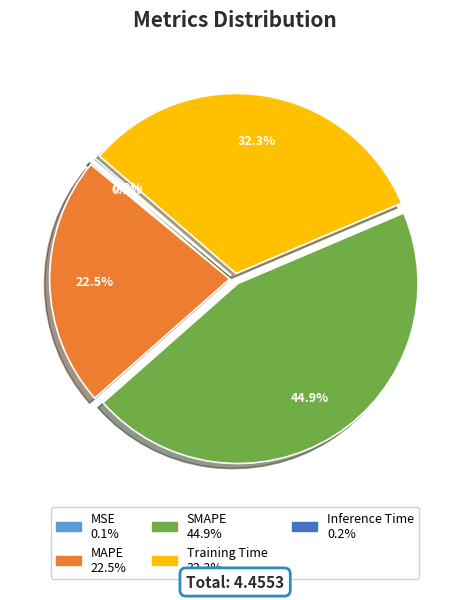

Is there a majority slice in this chart?

No